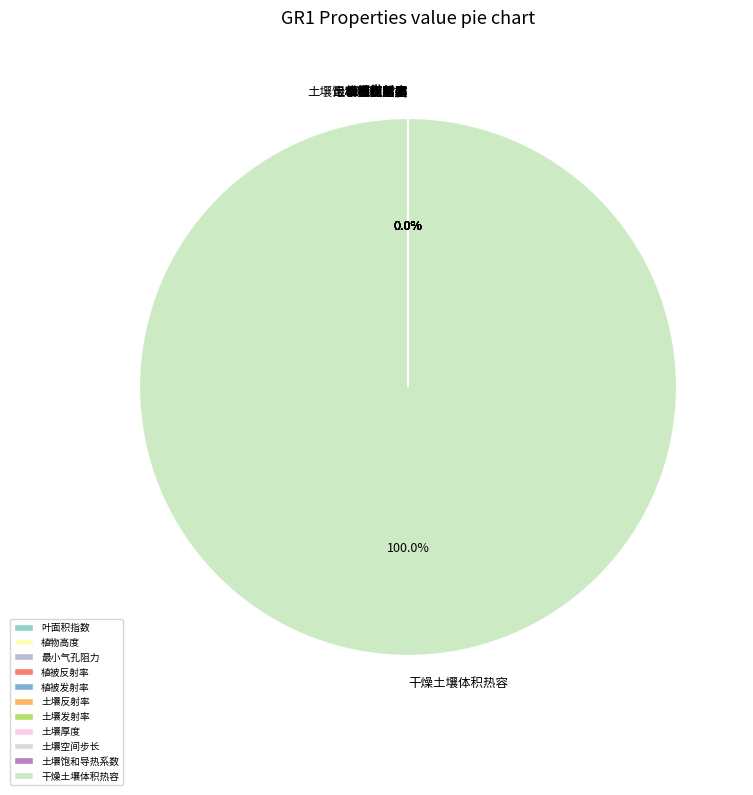

Which category accounts for the majority?

干燥土壤体积热容